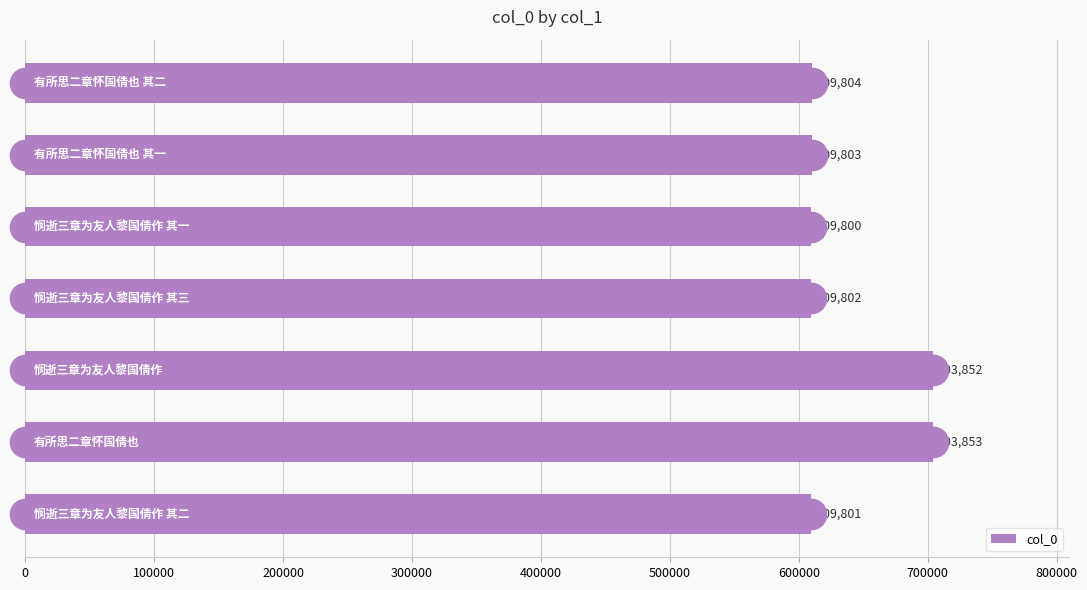

What is the smallest value displayed?

609800